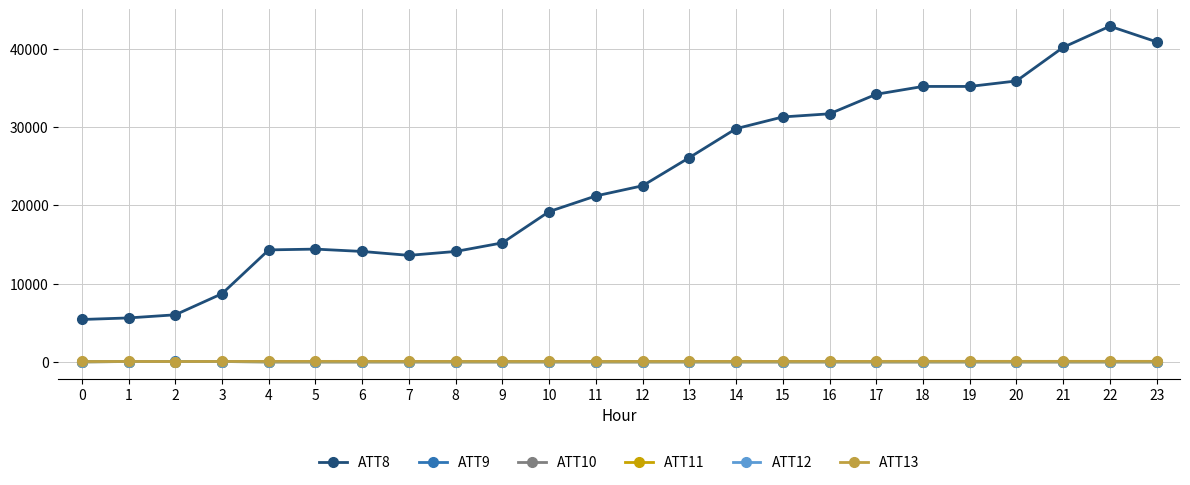

What value does the ATT11 series have at 14?

-10.0